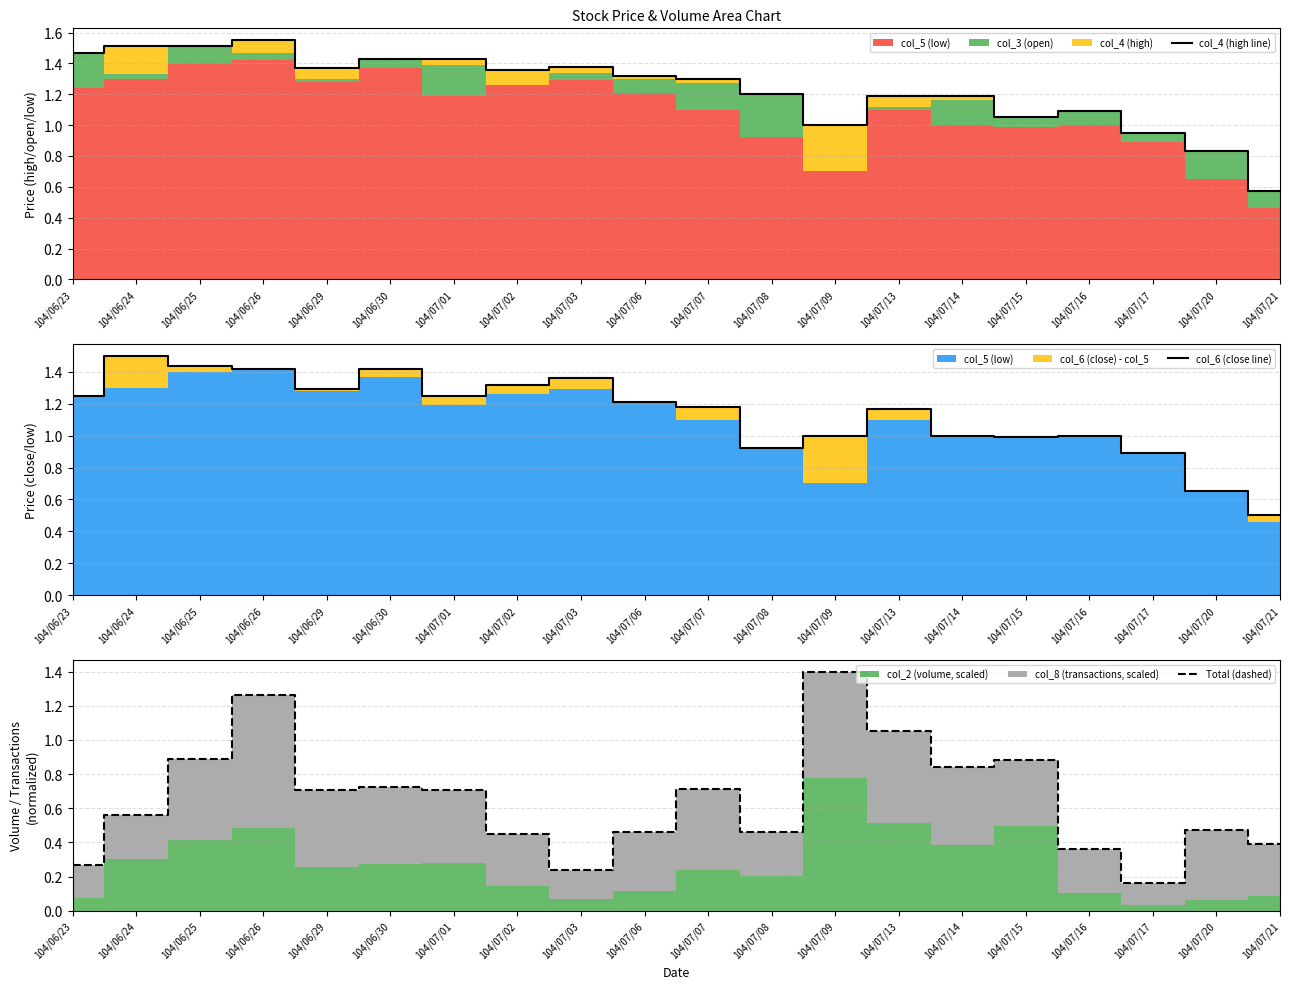

What is the sum of the col_4 (high line) values at 104/07/14 and 104/07/02?

2.5